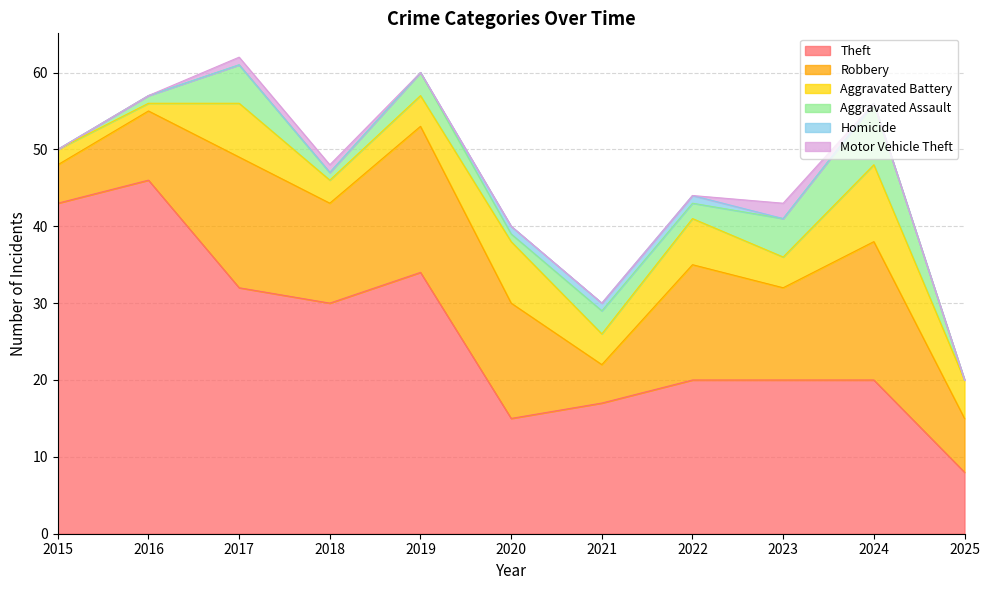

Where is the first local maximum for Aggravated Battery?

2017